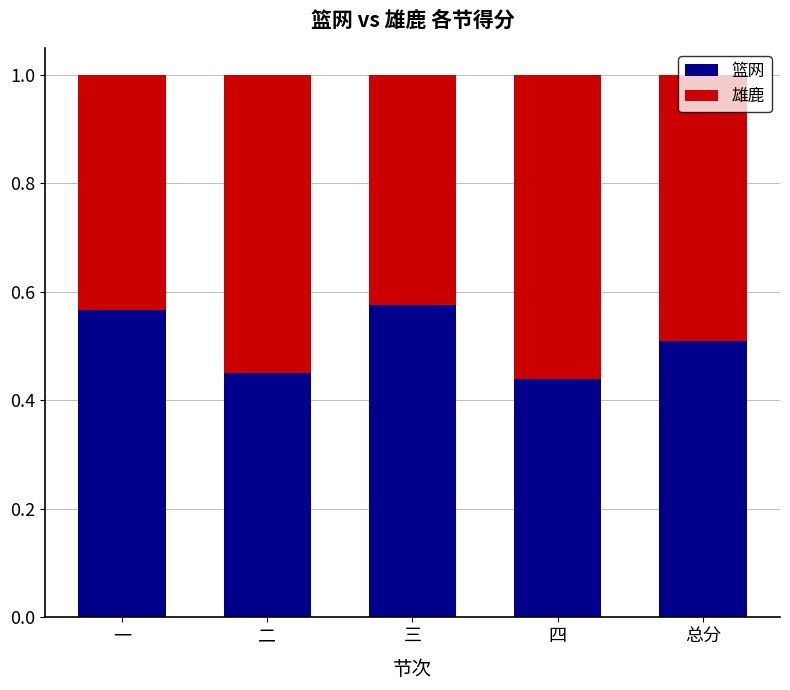

What is the total value across all series at 二?

1.0